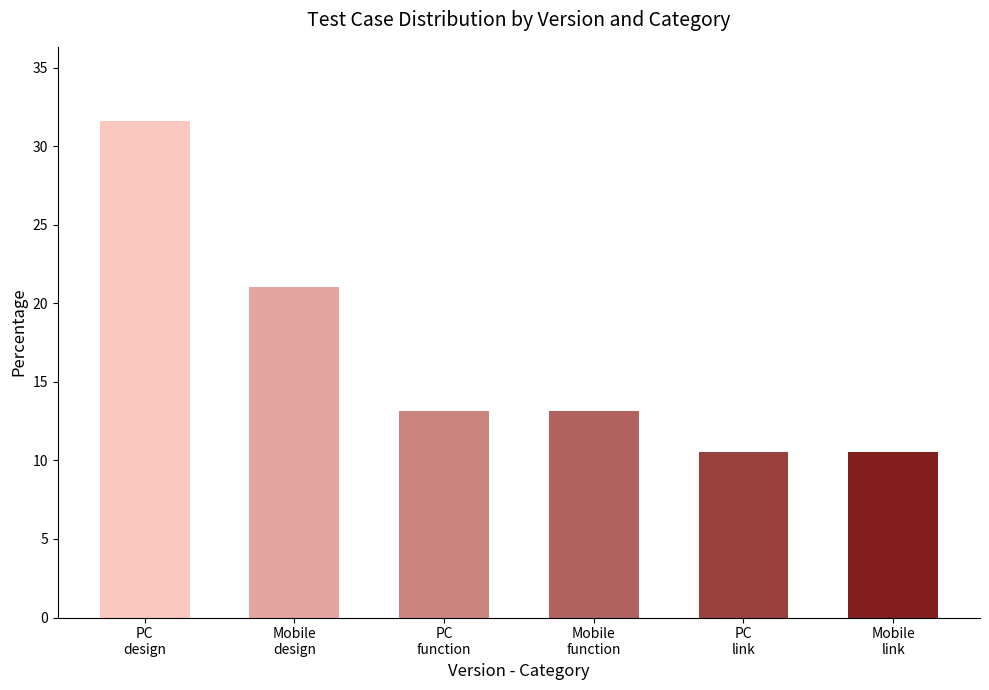

What is the average value?

16.7